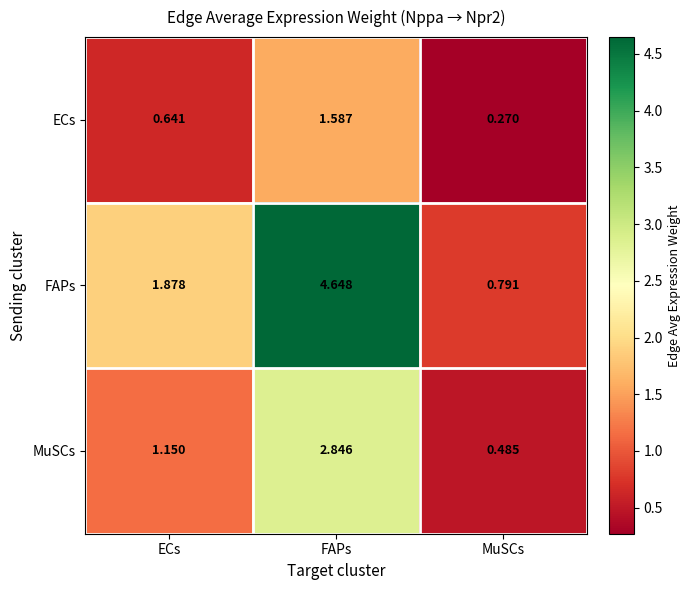

List the series in order of their overall mean, highest first.

FAPs, MuSCs, ECs